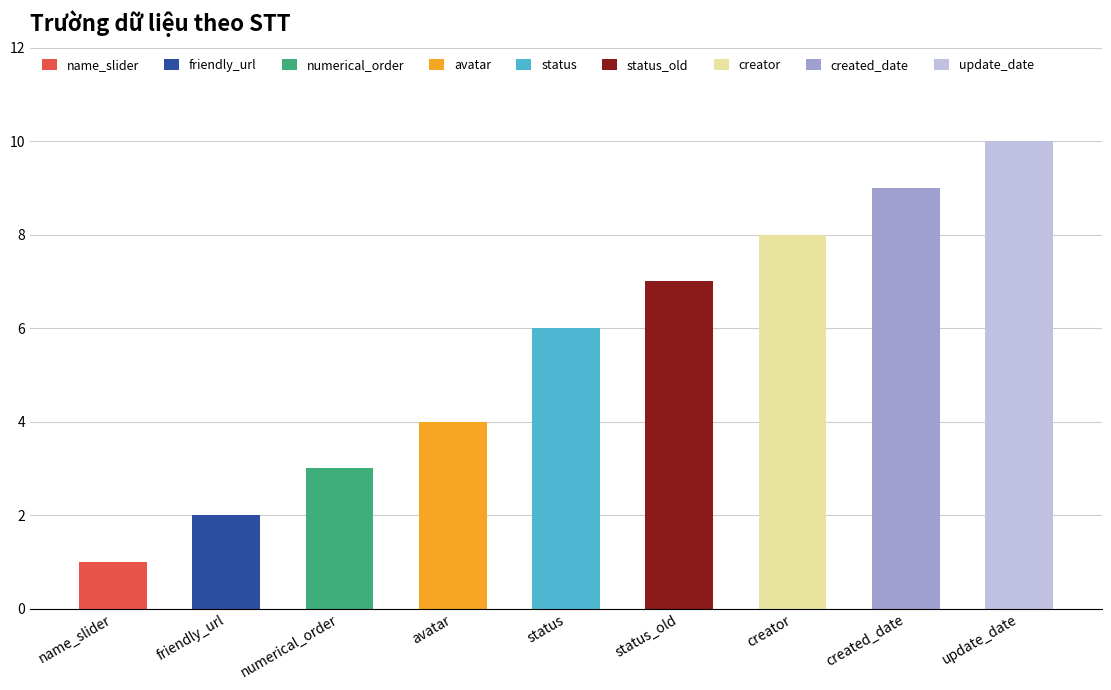

At which label is the value closest to 5?

avatar